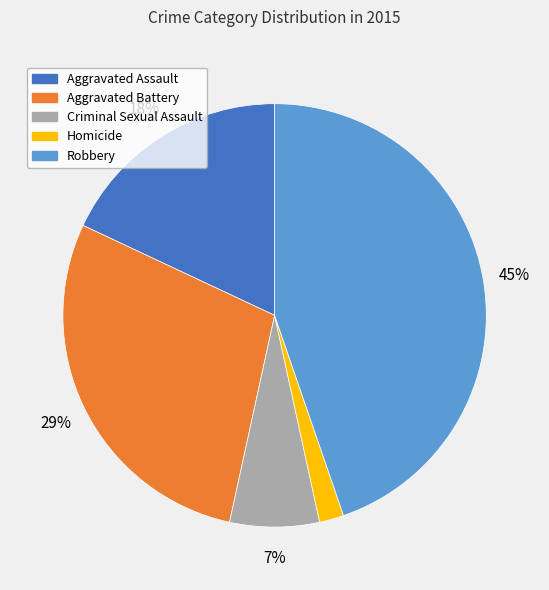

Is it true that Homicide is 2% of the pie?

True